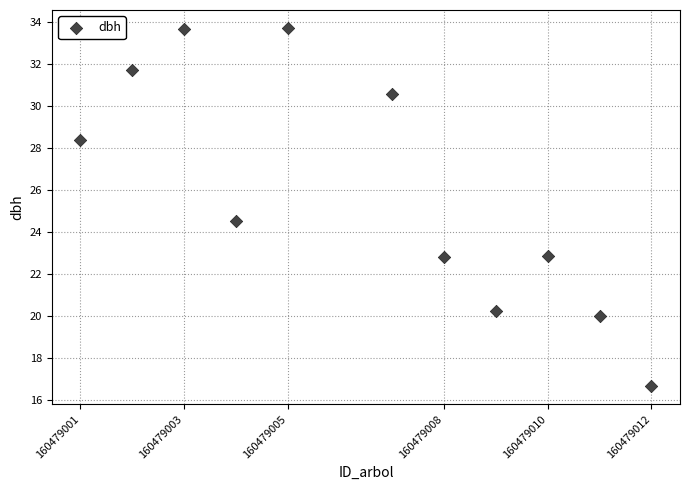

What Y value in the scatter plot is closest to 25?

24.5